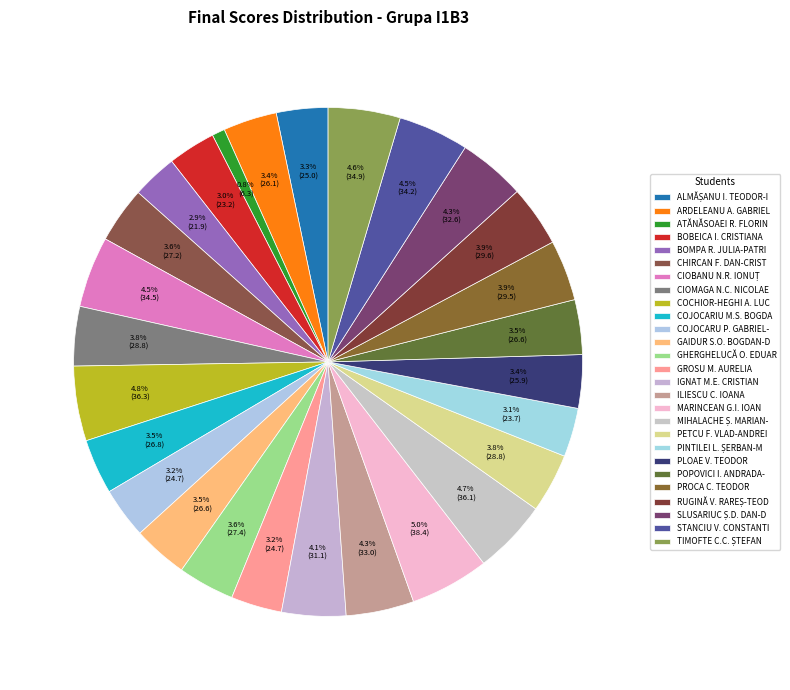

Which category has the smallest portion of the pie?

ATĂNĂSOAEI R. FLORIN